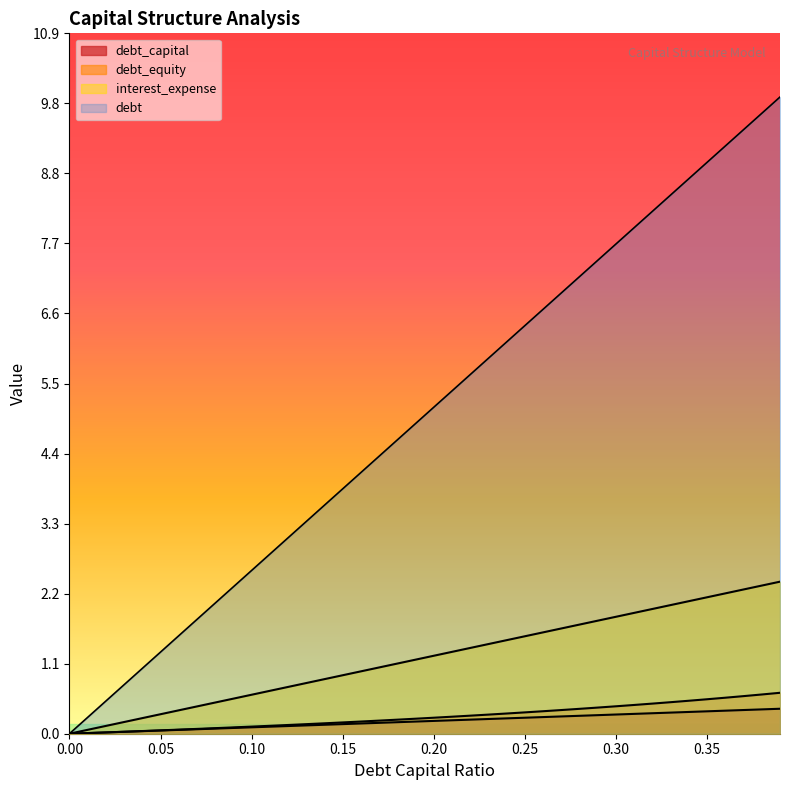

What is the difference between the maximum and minimum values in the debt_equity series?

0.6